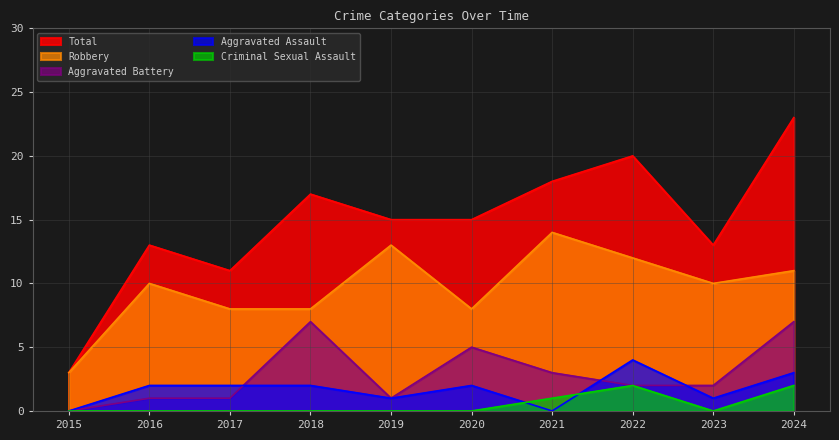

Which has a higher value, 2024 or 2020?

2024